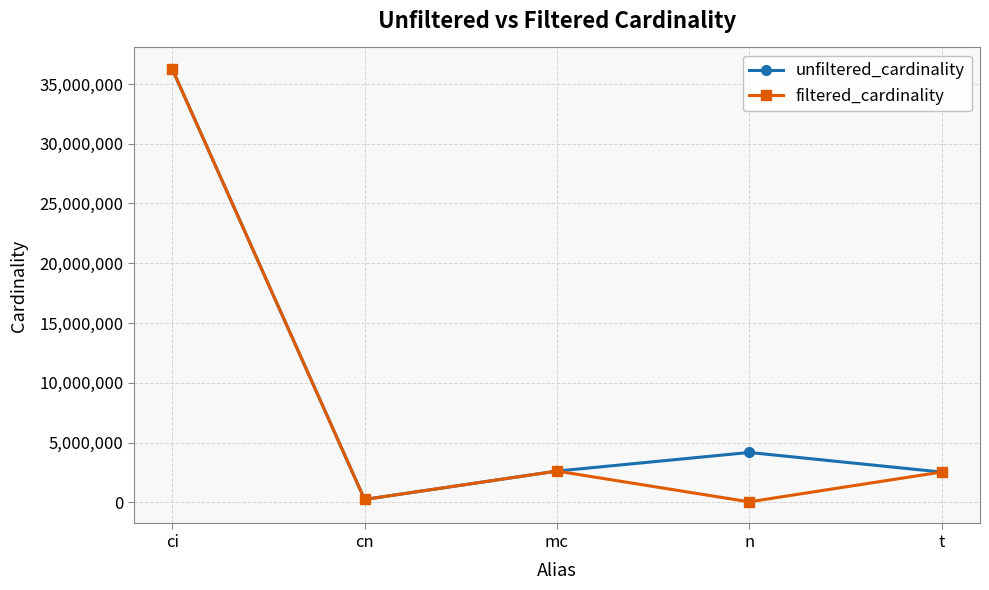

How many values in the unfiltered_cardinality series are below 2609129?

2